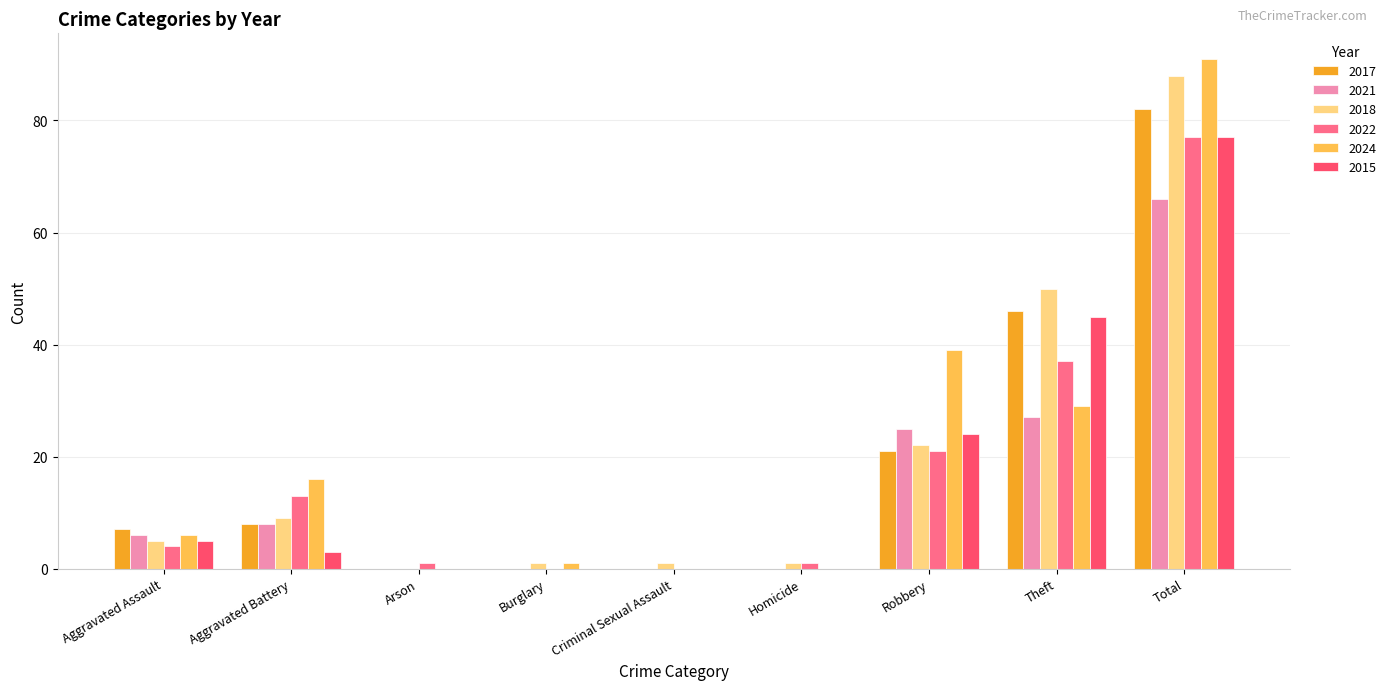

Which series has the largest range (max minus min)?

2024